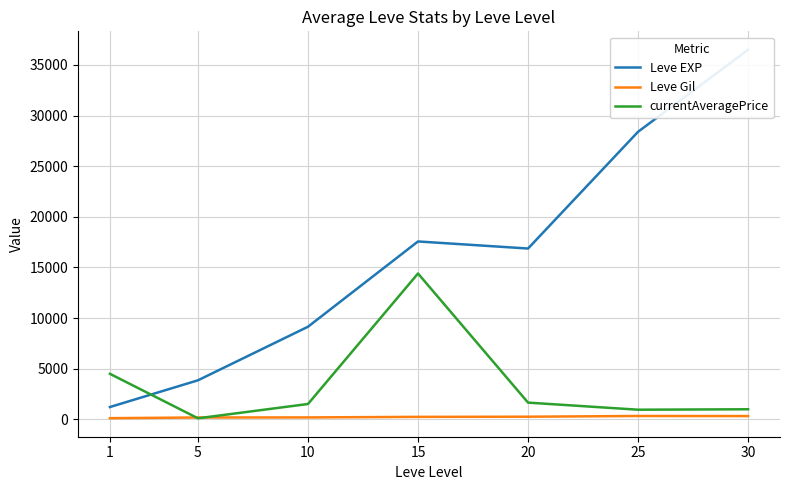

Which series changed the most between 1 and 30?

Leve EXP